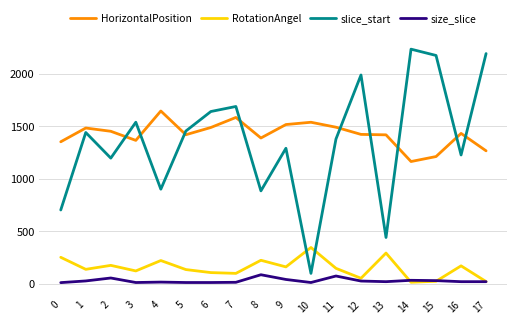

True or false: HorizontalPosition and size_slice cross at least once.

False